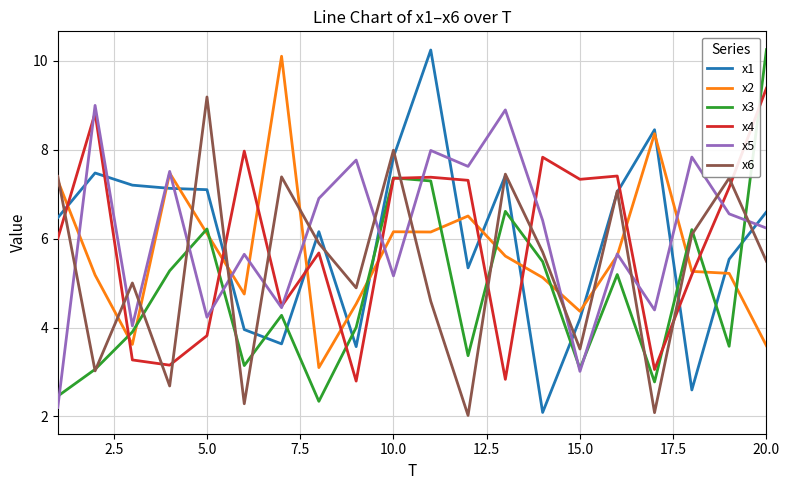

Count the number of data series in this chart.

6